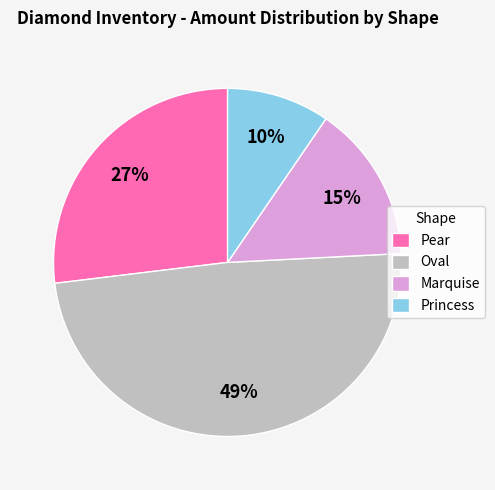

The Oval slice represents 49% of the pie. True or false?

True